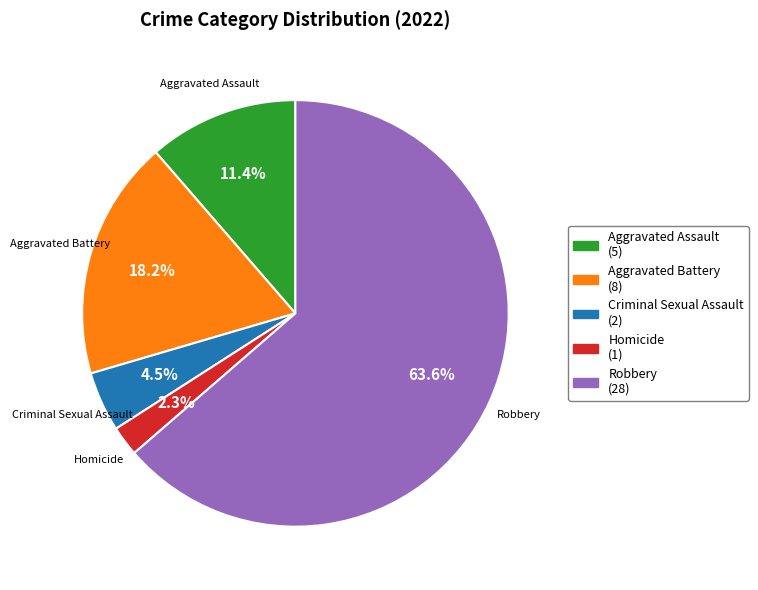

Is the sum of Criminal Sexual Assault and Aggravated Battery greater than half?

No